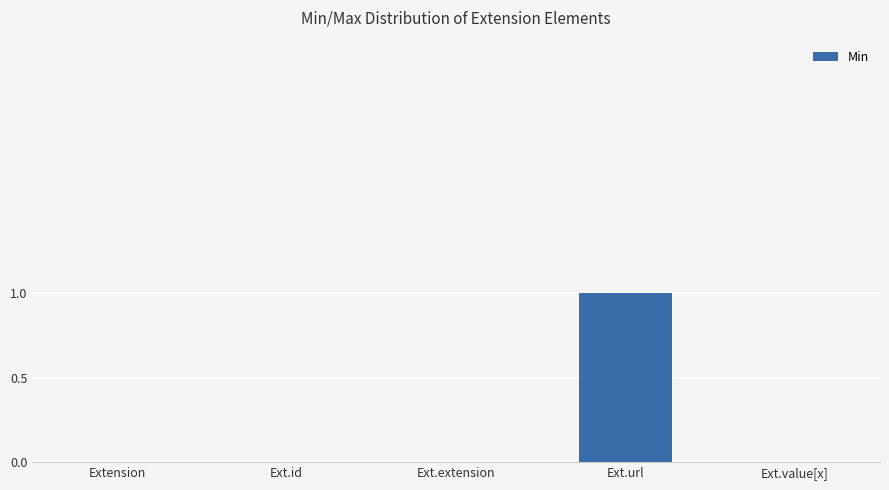

True or false: the data shows -1 at Ext.id.

False